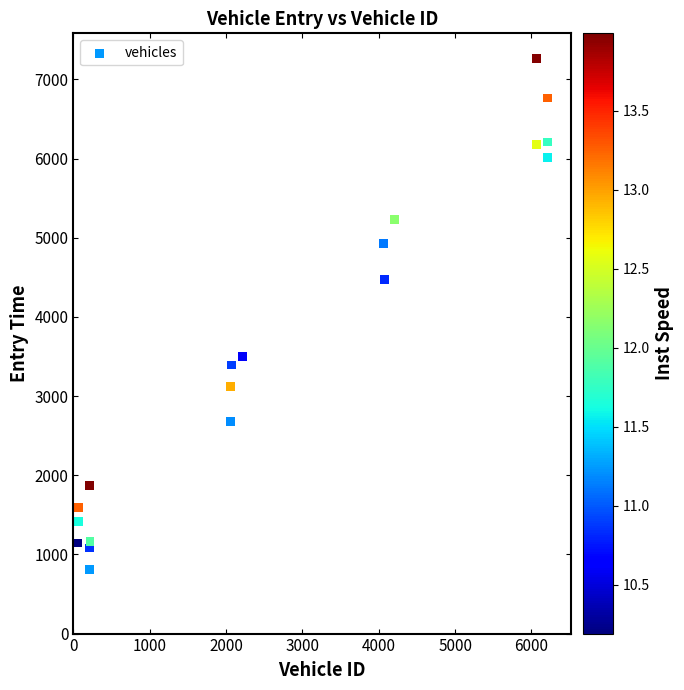

What Y value in the scatter plot is closest to 4035?

4473.0